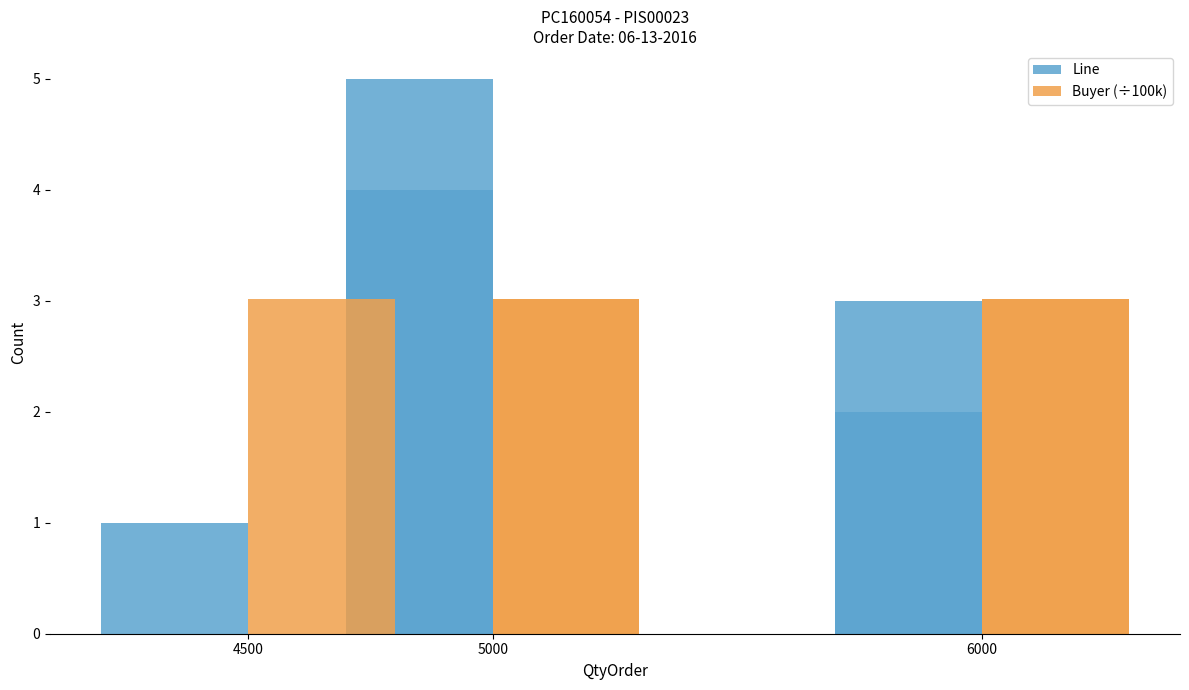

What are all the series names shown in the legend?

Line, Buyer (÷100k)